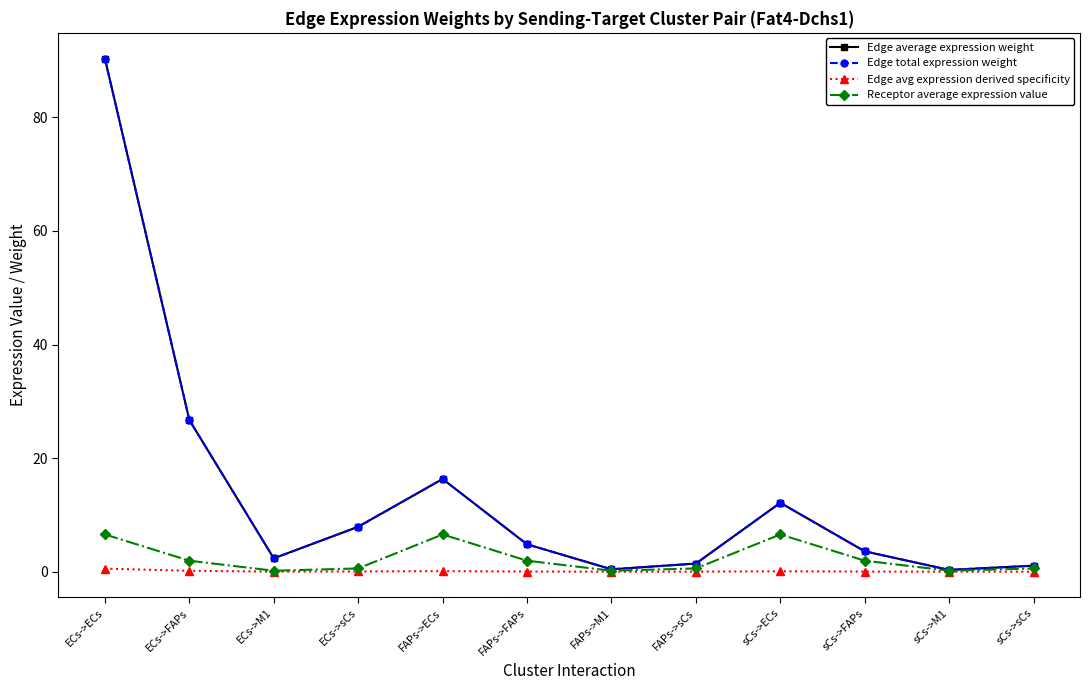

Is this an area chart (filled region under the line)?

No